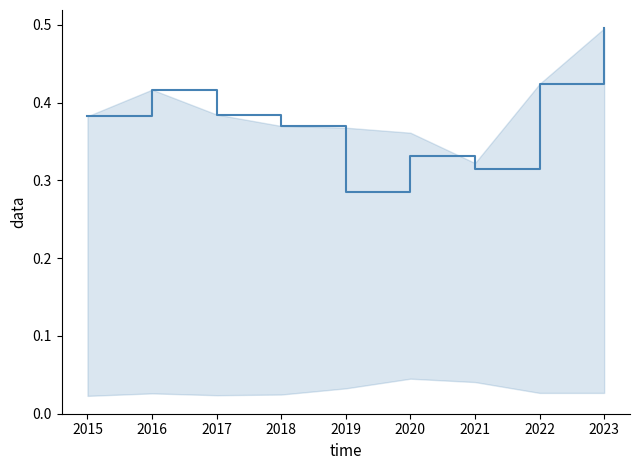

What is the difference between the values at 2021 and 2017?

0.1